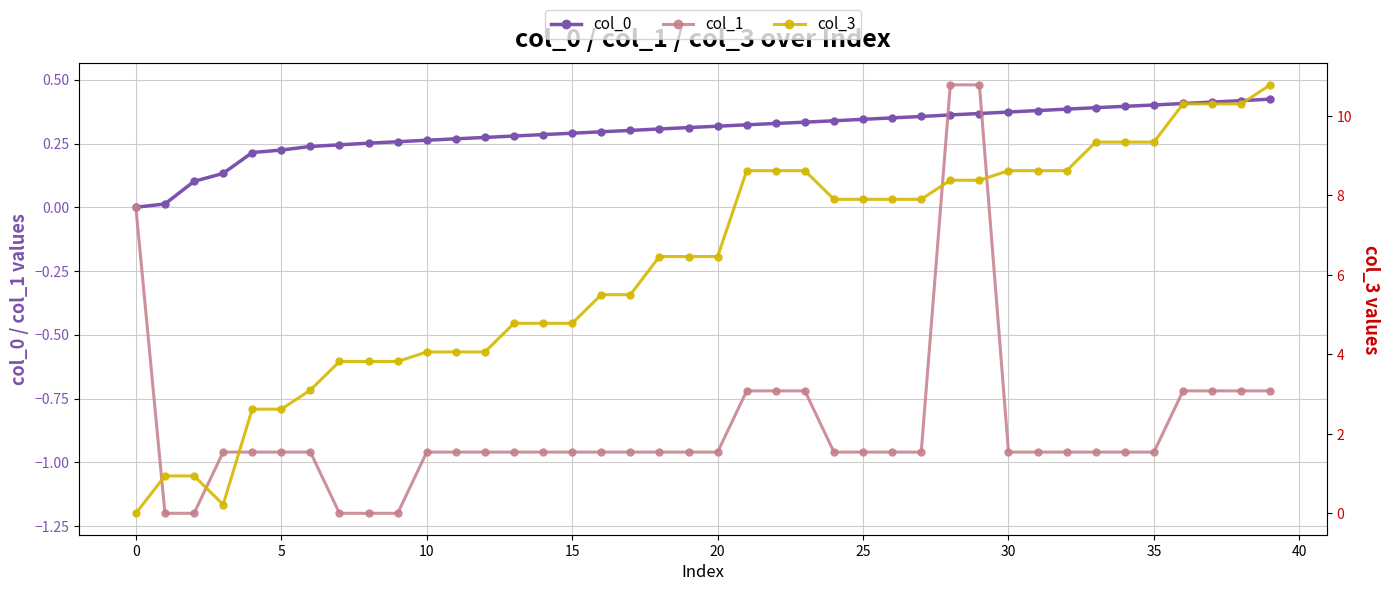

List the series in order of their peak value, lowest first.

col_0, col_1, col_3